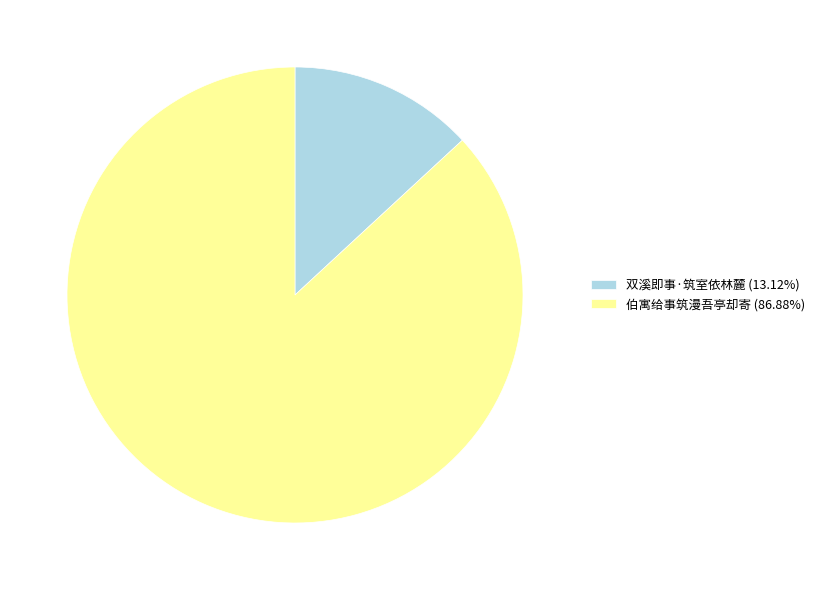

What is the ratio of the value at 伯寓给事筑漫吾亭却寄 (86.88%) to the value at 双溪即事·筑室依林麓 (13.12%)?

6.6